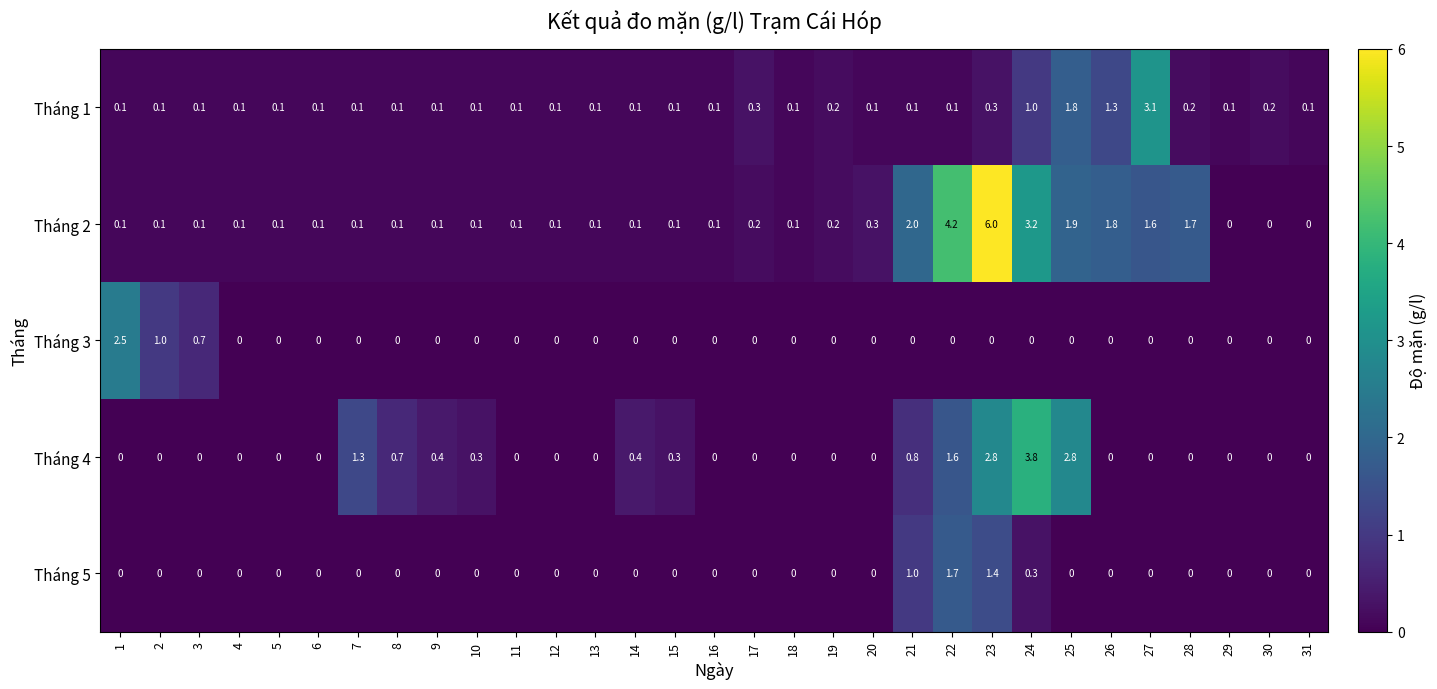

Which label corresponds to the largest value in the chart?

23